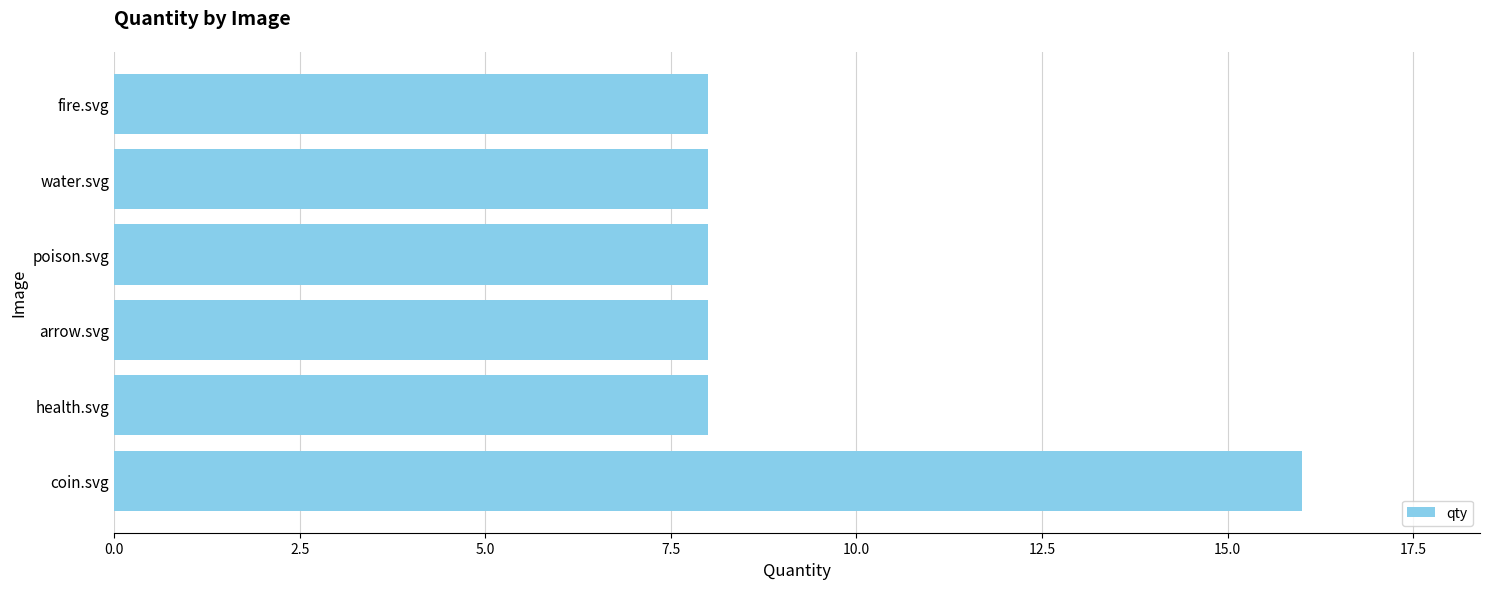

How many series are shown in this chart?

1